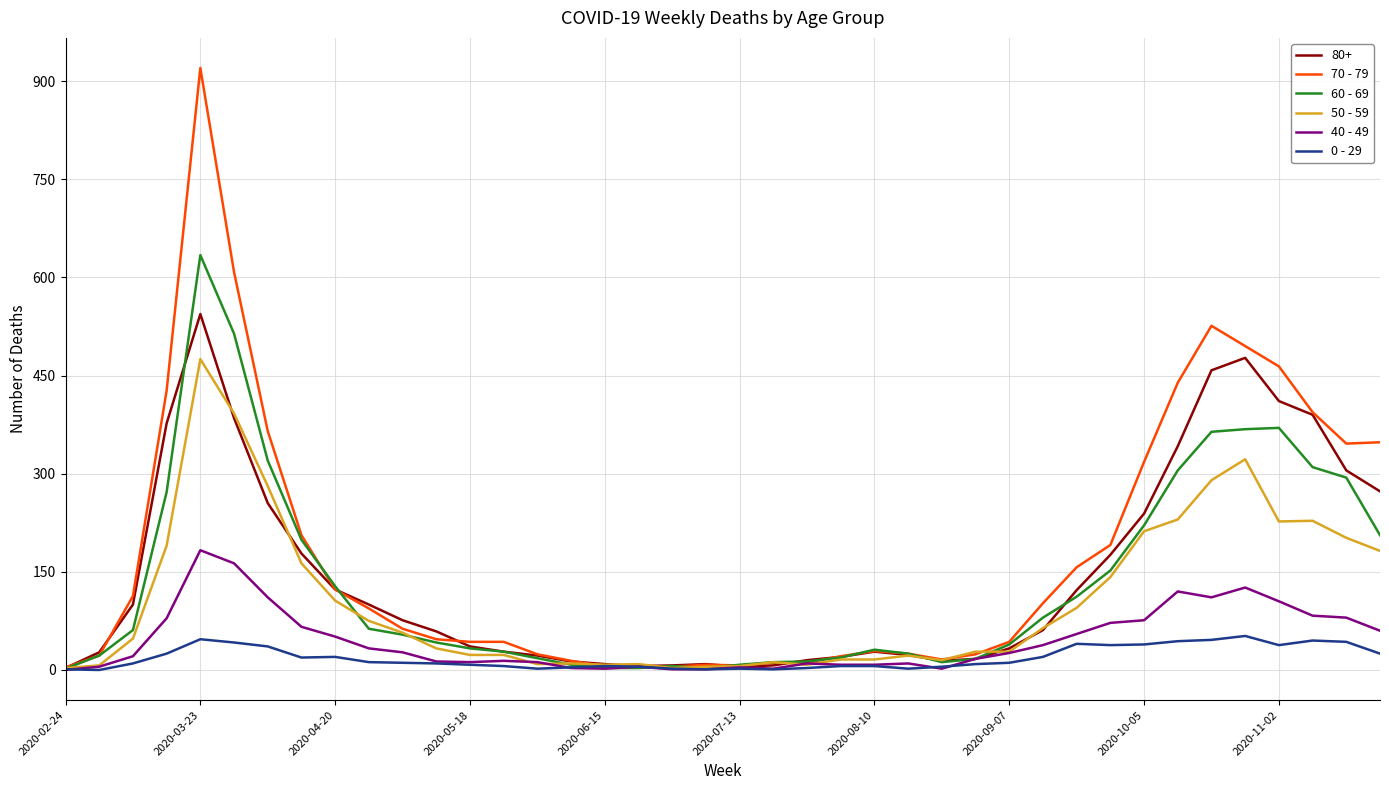

Which series has the widest spread of values?

70 - 79